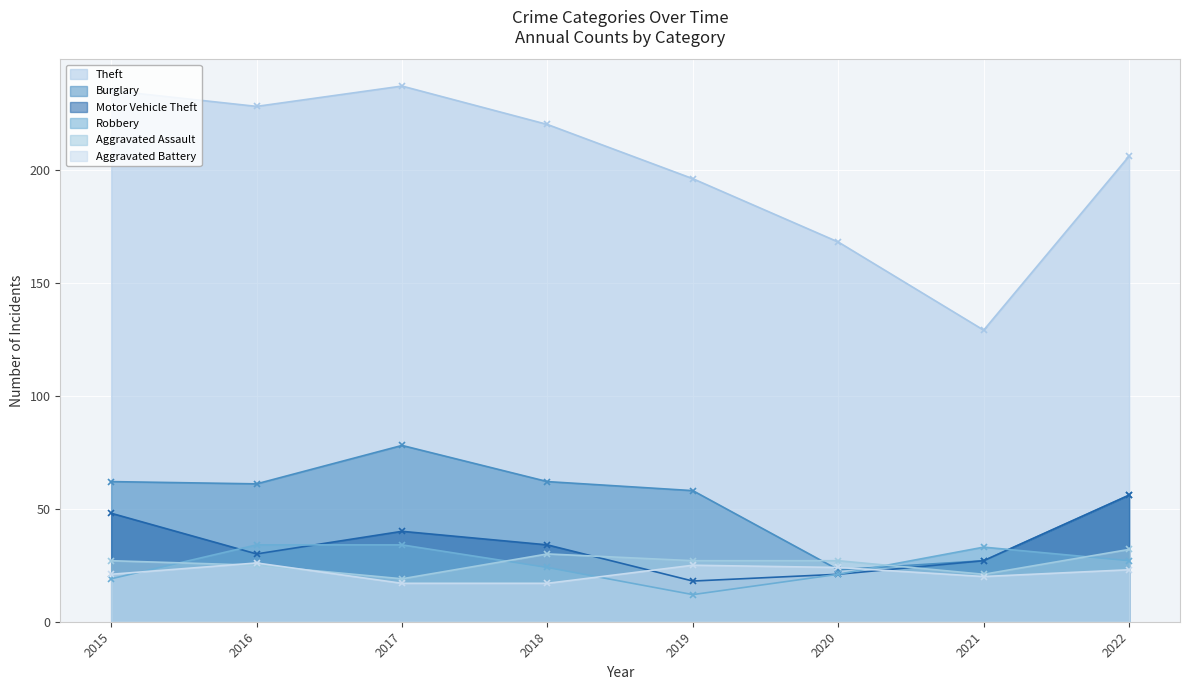

Reading left to right, what are all the values shown in this chart?

Theft: 235	228	237	220	196	168	129	206
Burglary: 62	61	78	62	58	23	27	56
Motor Vehicle Theft: 48	30	40	34	18	21	27	56
Robbery: 19	34	34	24	12	21	33	27
Aggravated Assault: 27	25	19	30	27	27	21	32
Aggravated Battery: 21	26	17	17	25	24	20	23